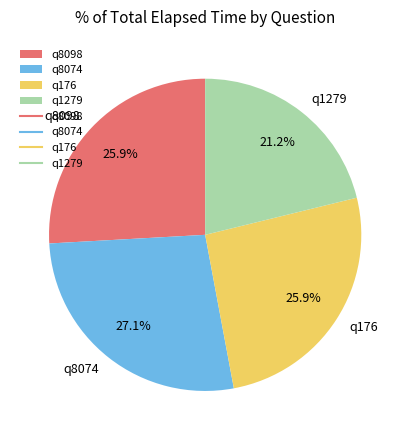

How many slices are in this pie chart?

4